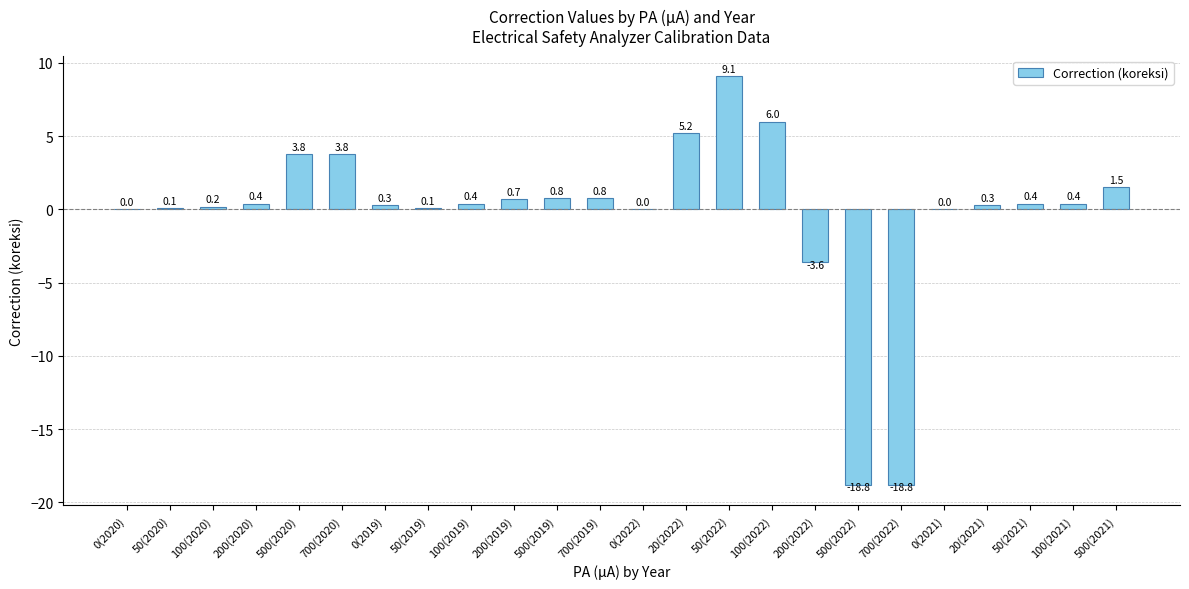

Is it true that the value at 50(2022) is 9.1?

True